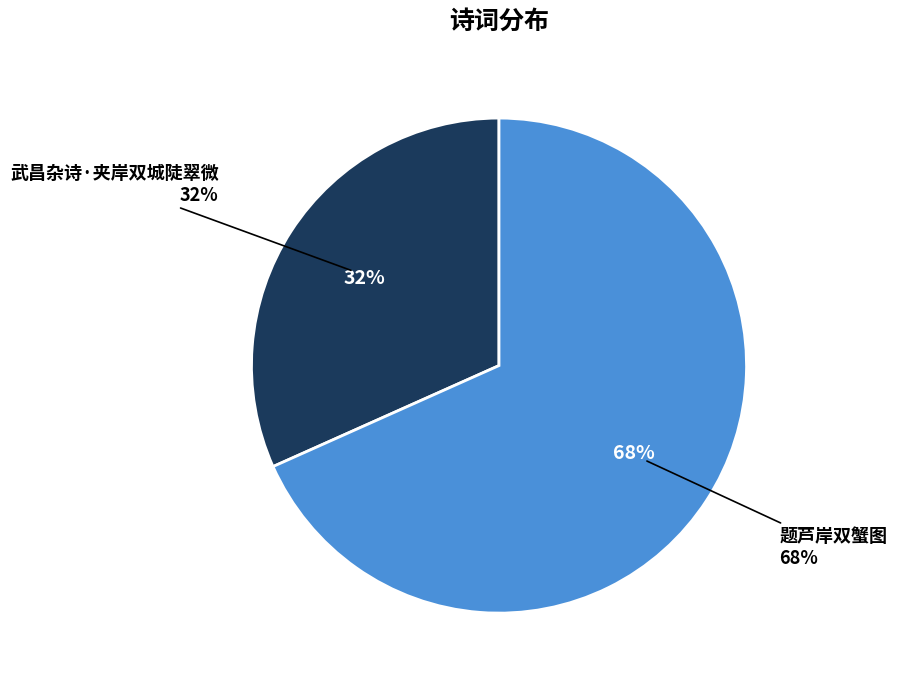

True or false: 武昌杂诗·夹岸双城陡翠微 accounts for 32% of the total.

True